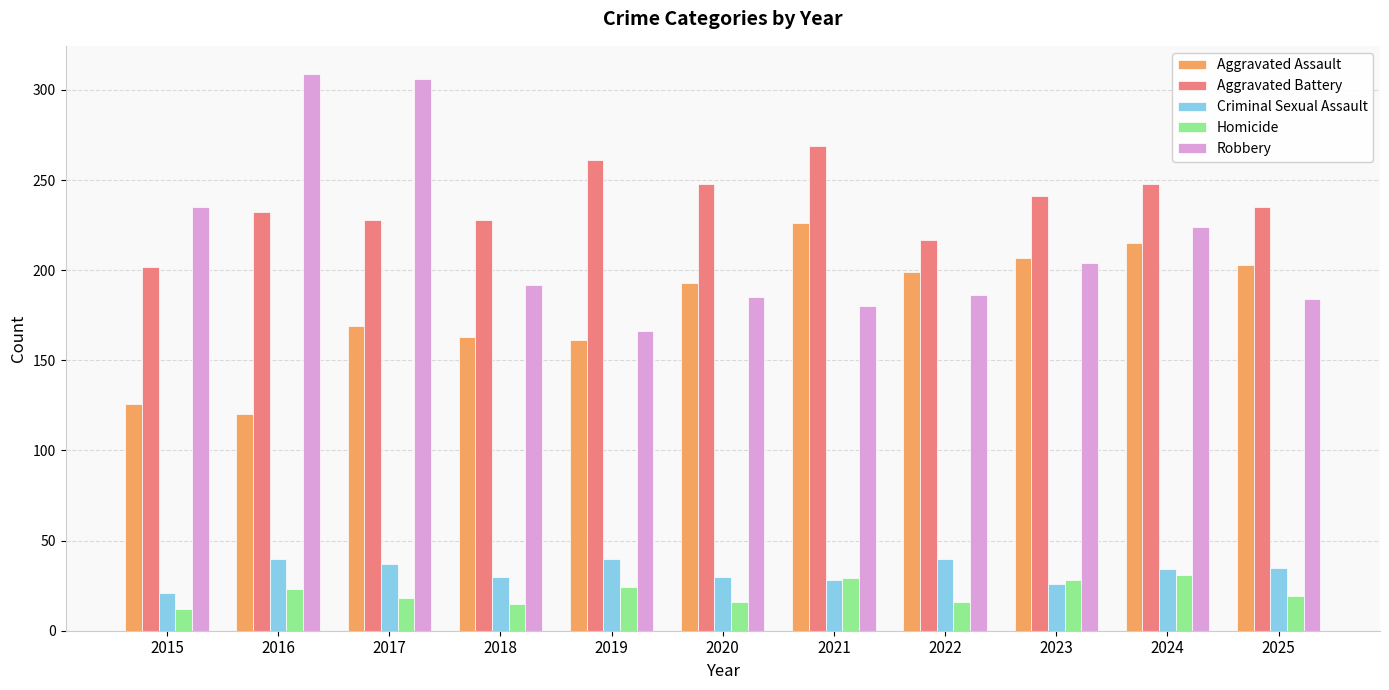

What is the difference between the Robbery values at 2021 and 2024?

44